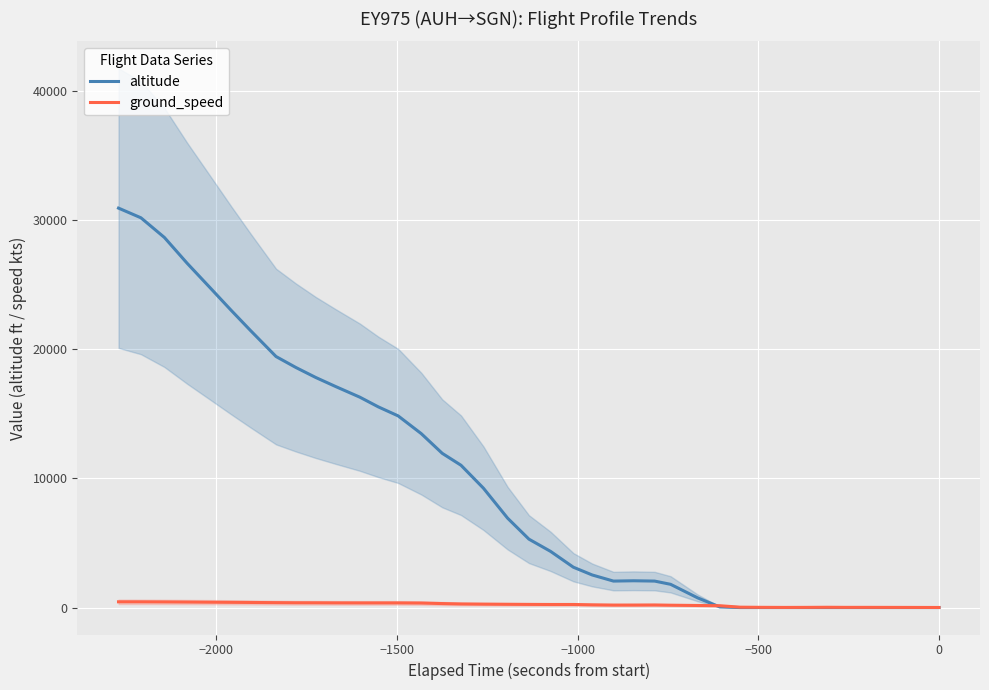

What is the sum of all ground_speed values?

9099